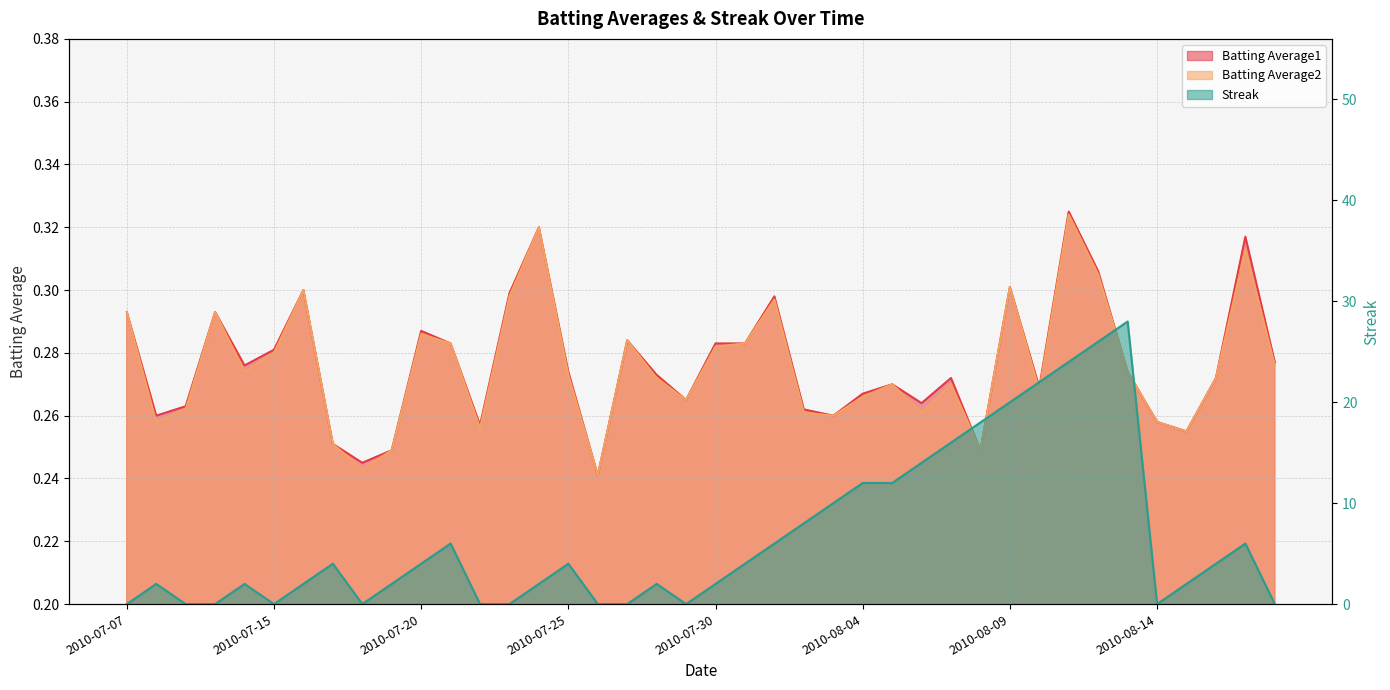

Reading left to right, list all the values displayed in this chart.

Batting Average1: 0.3	0.3	0.3	0.3	0.3	0.3	0.3	0.3	0.2	0.2	0.3	0.3	0.3	0.3	0.3	0.3	0.2	0.3	0.3	0.3	0.3	0.3	0.3	0.3	0.3	0.3	0.3	0.3	0.3	0.2	0.3	0.3	0.3	0.3	0.3	0.3	0.3	0.3	0.3	0.3
Batting Average2: 0.3	0.3	0.3	0.3	0.3	0.3	0.3	0.3	0.2	0.2	0.3	0.3	0.3	0.3	0.3	0.3	0.2	0.3	0.3	0.3	0.3	0.3	0.3	0.3	0.3	0.3	0.3	0.3	0.3	0.2	0.3	0.3	0.3	0.3	0.3	0.3	0.3	0.3	0.3	0.3
Streak: 0.0	2.0	0.0	0.0	2.0	0.0	2.0	4.0	0.0	2.0	4.0	6.0	0.0	0.0	2.0	4.0	0.0	0.0	2.0	0.0	2.0	4.0	6.0	8.0	10.0	12.0	12.0	14.0	16.0	18.0	20.0	22.0	24.0	26.0	28.0	0.0	2.0	4.0	6.0	0.0